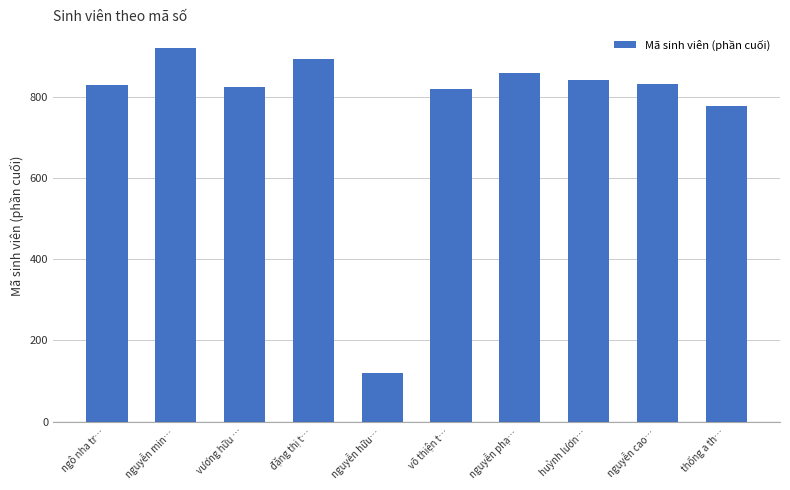

What is the label of the 10th bar from the left?

thống a th…